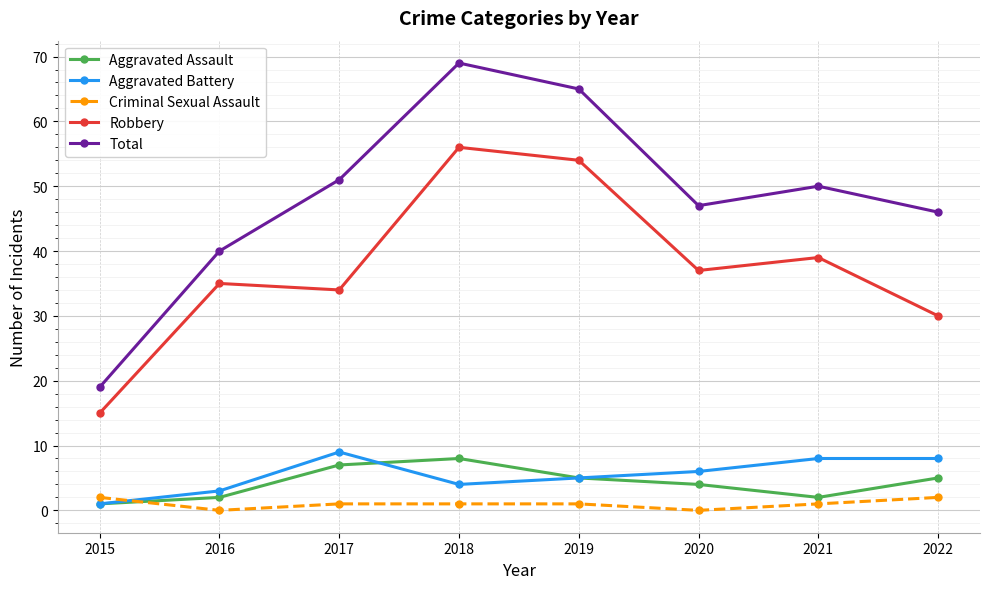

What is the approximate value of Aggravated Battery at 2015?

1